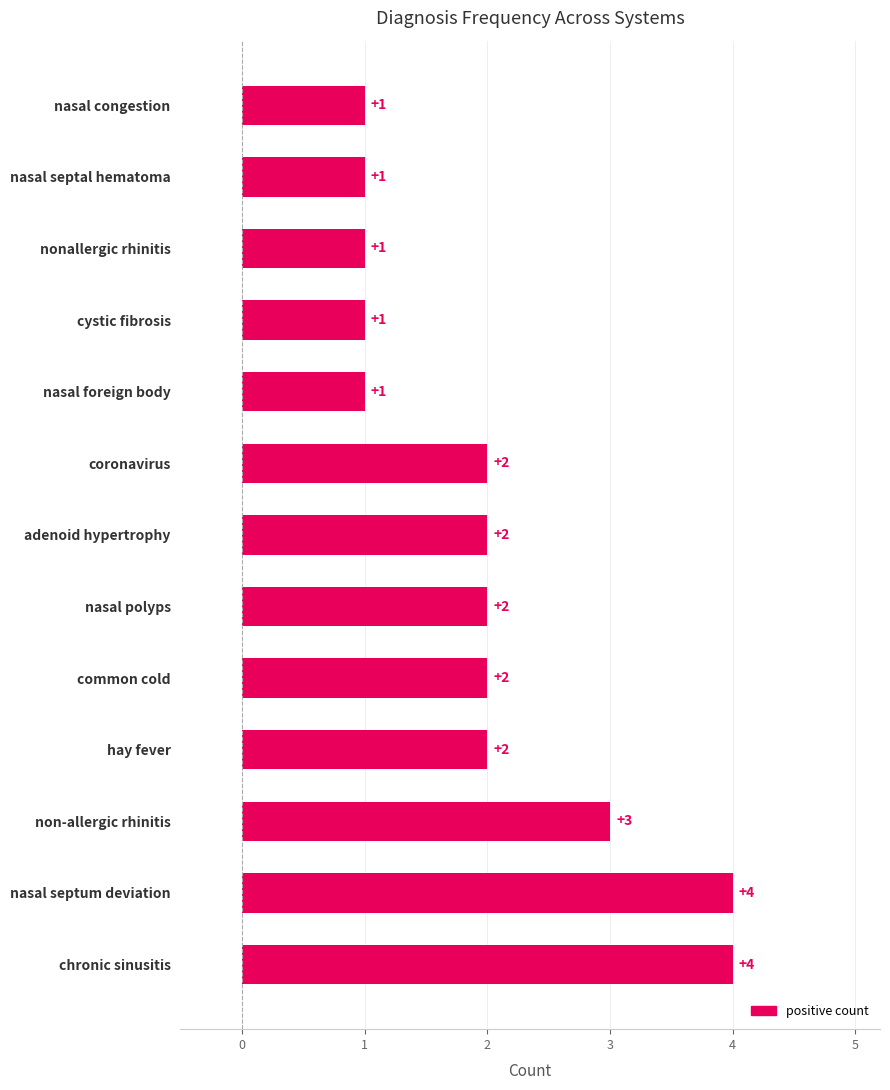

True or false: the data shows 1 at nasal septal hematoma.

True